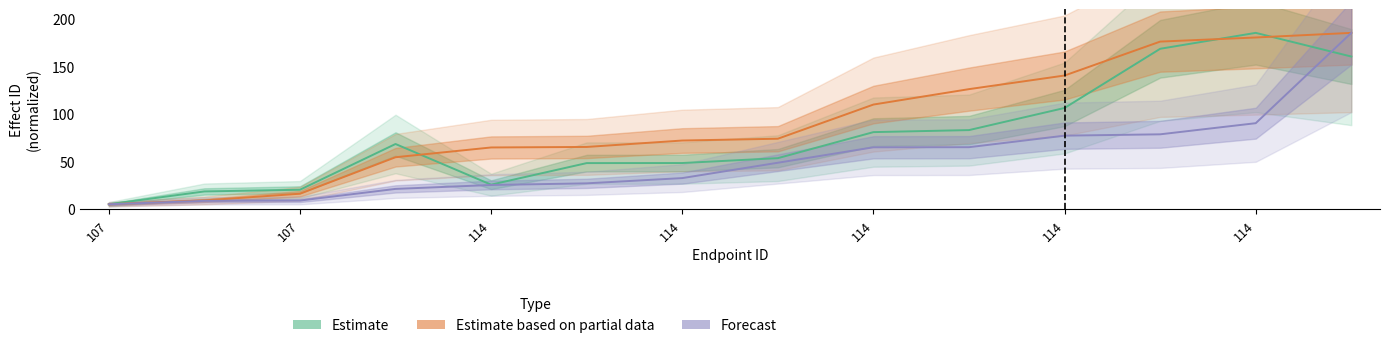

Is the value of Forecast at 114 greater than the value of Estimate based on partial data at 107?

Yes